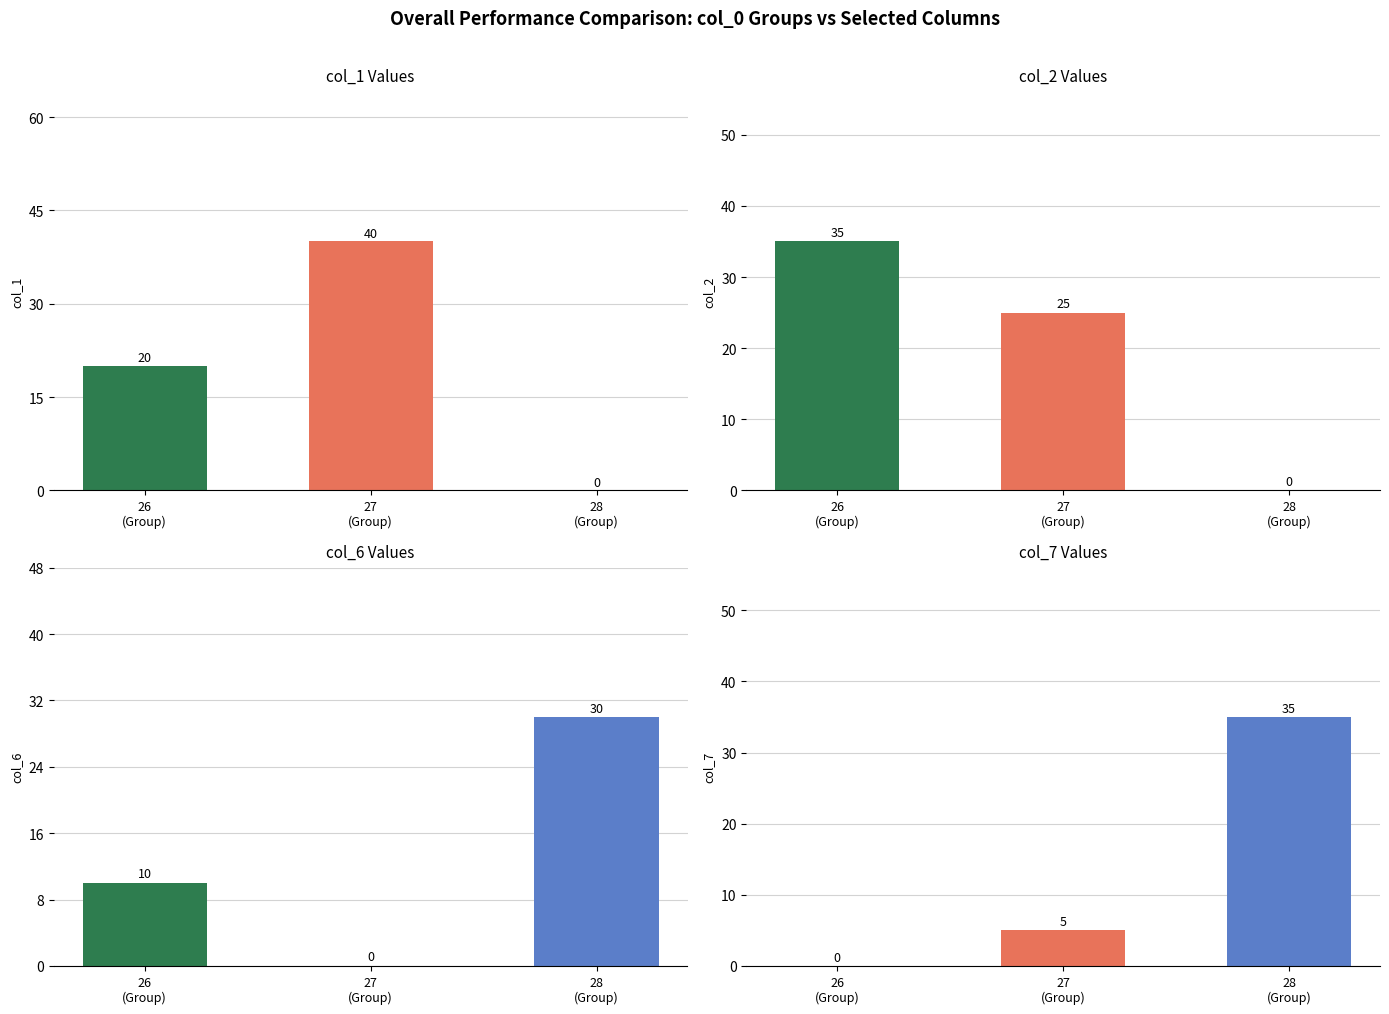

At how many categories does at least one series exceed 4?

3